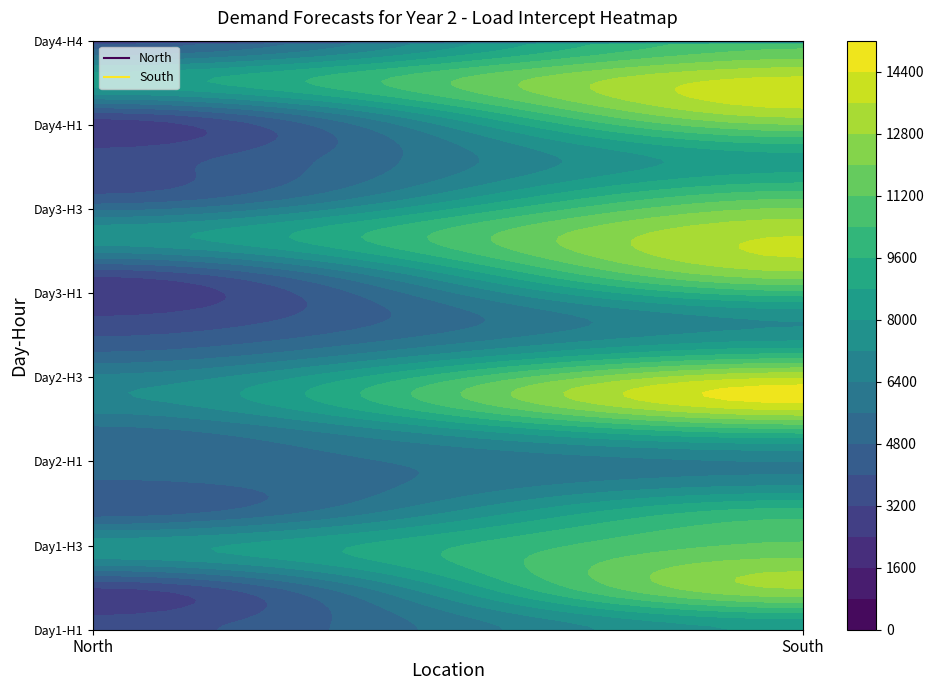

Read the North value at 7.

4963.9